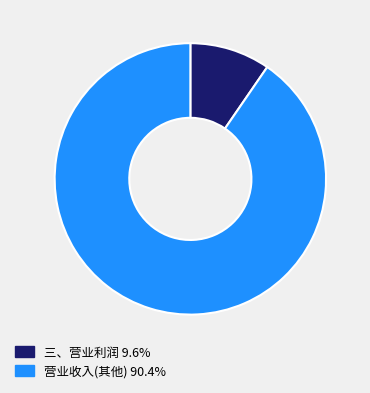

Does 营业收入(其他) 90.4% represent more than half of the total?

Yes